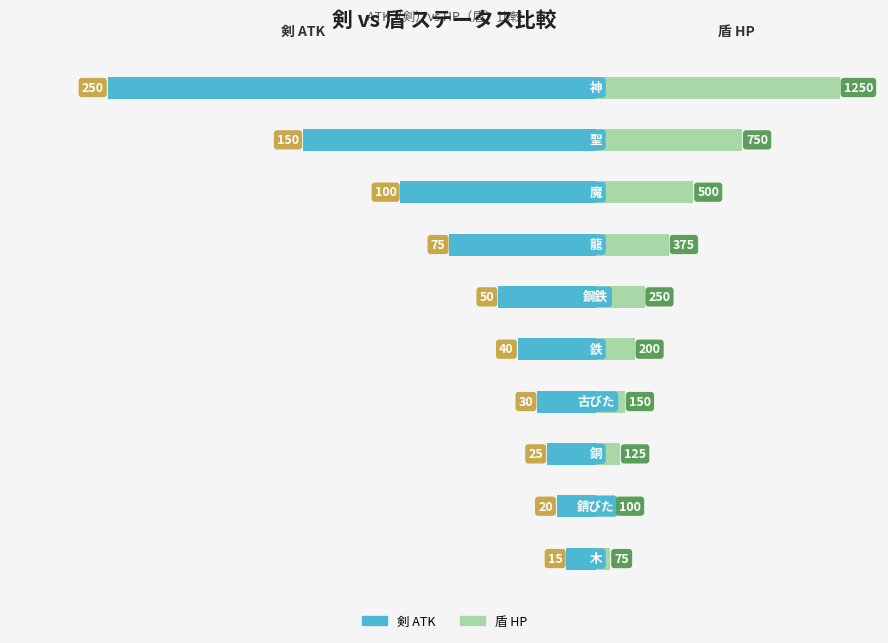

Which has a higher value, 5 or 4?

4